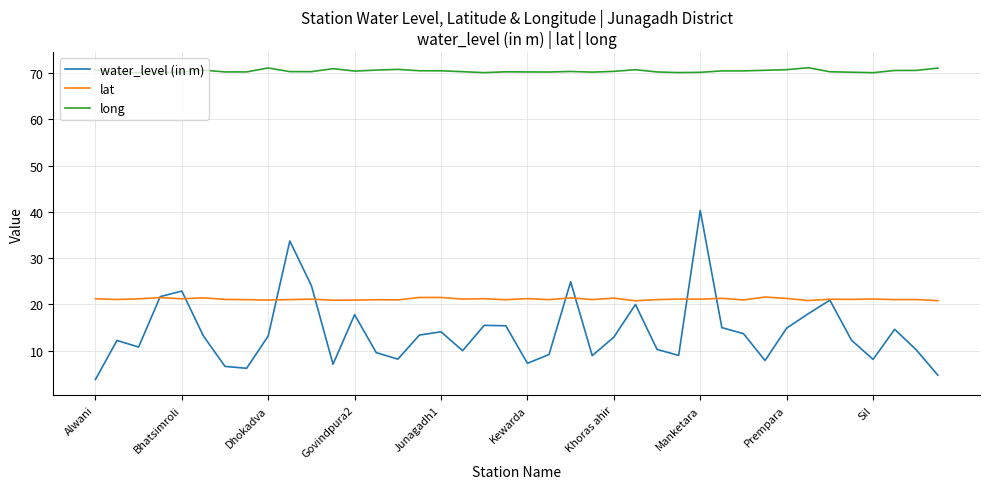

What is the maximum value for long?

71.1